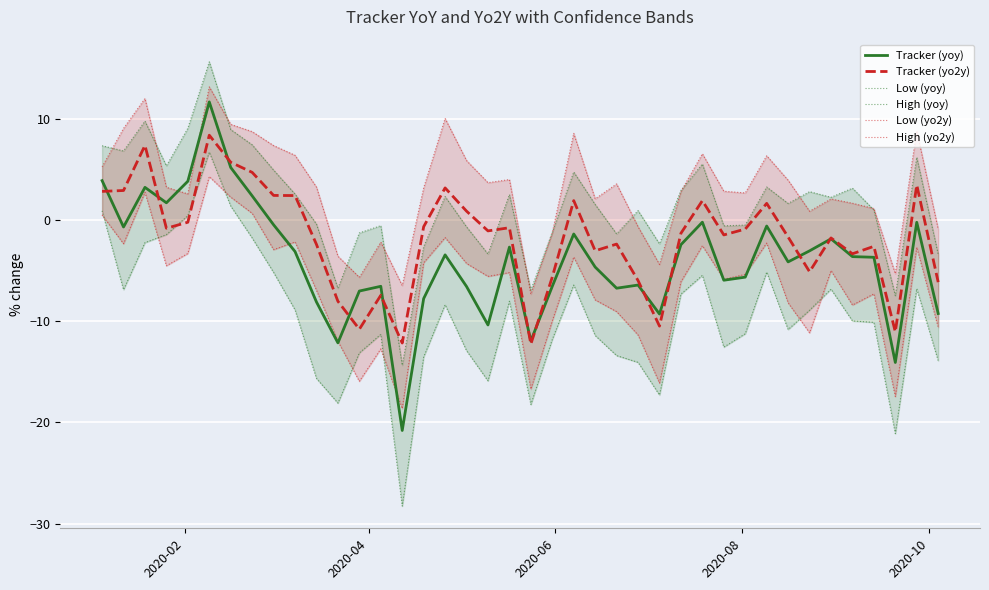

Reading left to right, extract all data points from this chart.

Tracker (yoy): 3.9	-0.7	3.2	1.7	3.8	11.7	5.2	2.4	-0.5	-3.1	-8.1	-12.1	-7.0	-6.5	-20.8	-7.8	-3.4	-6.6	-10.4	-2.7	-11.9	-6.5	-1.4	-4.6	-6.7	-6.4	-9.3	-2.4	-0.2	-5.9	-5.6	-0.6	-4.1	-3.0	-1.8	-3.6	-3.7	-14.1	-0.2	-9.2
Tracker (yo2y): 2.8	2.9	7.4	-0.8	-0.2	8.4	5.7	4.7	2.4	2.4	-2.4	-8.0	-10.8	-7.4	-12.1	-0.6	3.2	0.9	-1.1	-0.7	-12.3	-5.6	1.9	-3.0	-2.4	-6.0	-10.5	-1.3	1.9	-1.5	-0.9	1.7	-1.7	-5.1	-1.8	-3.3	-2.6	-11.0	3.5	-6.1
Low (yoy): 0.9	-6.9	-2.2	-1.4	0.4	6.7	1.4	-1.8	-5.2	-8.9	-15.6	-18.1	-13.1	-11.3	-28.3	-13.5	-8.4	-12.9	-15.9	-8.0	-18.2	-11.8	-6.4	-11.4	-13.4	-14.1	-17.3	-7.3	-5.5	-12.6	-11.2	-5.1	-10.8	-8.9	-6.8	-10.0	-10.1	-21.1	-6.8	-13.9
High (yoy): 7.4	6.8	9.8	5.4	9.1	15.6	9.0	7.4	5.0	2.6	-0.4	-6.7	-1.3	-0.5	-14.3	-2.6	2.3	-0.7	-3.3	2.5	-6.9	-1.2	4.8	1.5	-1.4	0.9	-2.3	2.9	5.5	-0.6	-0.5	3.3	1.6	2.8	2.3	3.2	1.0	-7.5	6.2	-3.4
Low (yo2y): 0.5	-2.3	2.8	-4.5	-3.3	4.3	2.3	0.7	-2.9	-2.2	-6.9	-12.0	-15.9	-12.7	-18.6	-4.2	-1.7	-4.3	-5.6	-5.2	-16.7	-9.9	-3.7	-7.9	-9.0	-11.4	-16.1	-6.1	-2.5	-5.8	-5.4	-2.3	-8.2	-11.1	-5.0	-8.4	-7.3	-17.4	-2.7	-10.6
High (yo2y): 5.3	9.1	12.0	3.3	2.6	13.2	9.5	8.7	7.4	6.4	3.3	-3.6	-5.7	-2.2	-6.5	3.2	10.0	5.9	3.7	4.0	-7.3	-1.2	8.6	2.1	3.6	-0.7	-4.4	2.8	6.6	2.9	2.7	6.4	3.9	0.9	2.1	1.7	1.1	-5.3	8.8	-0.9